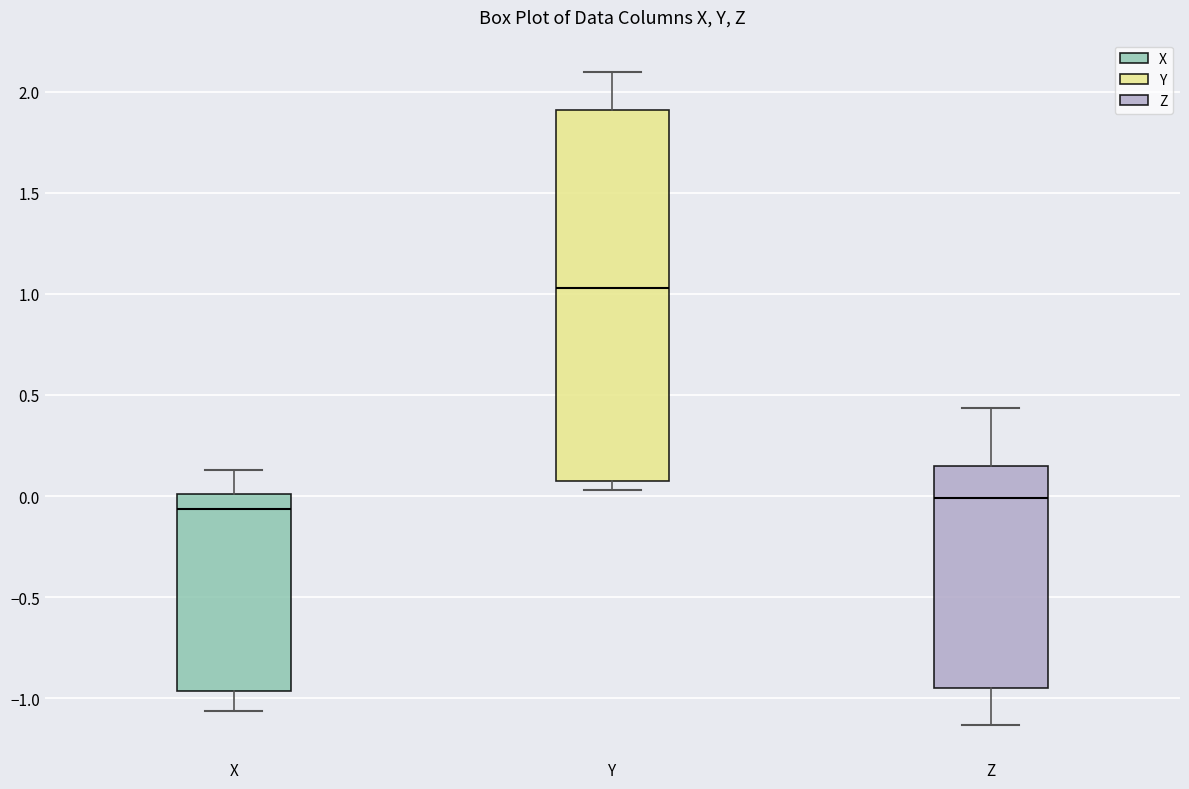

Which box's median line is the lowest?

X